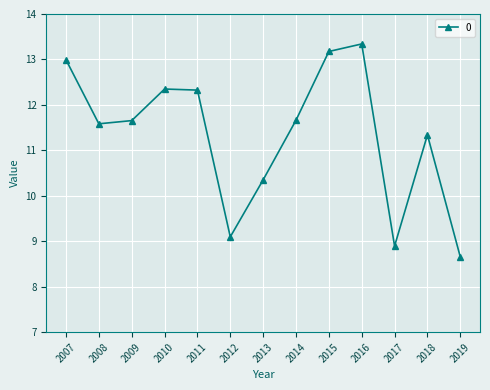

What is the value of the 13th point from the left?

8.7